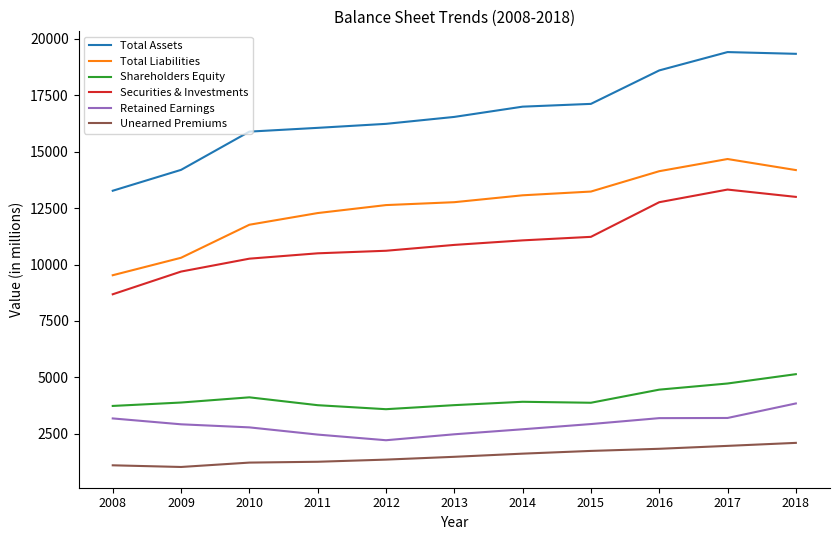

Which series has the largest range (max minus min)?

Total Assets